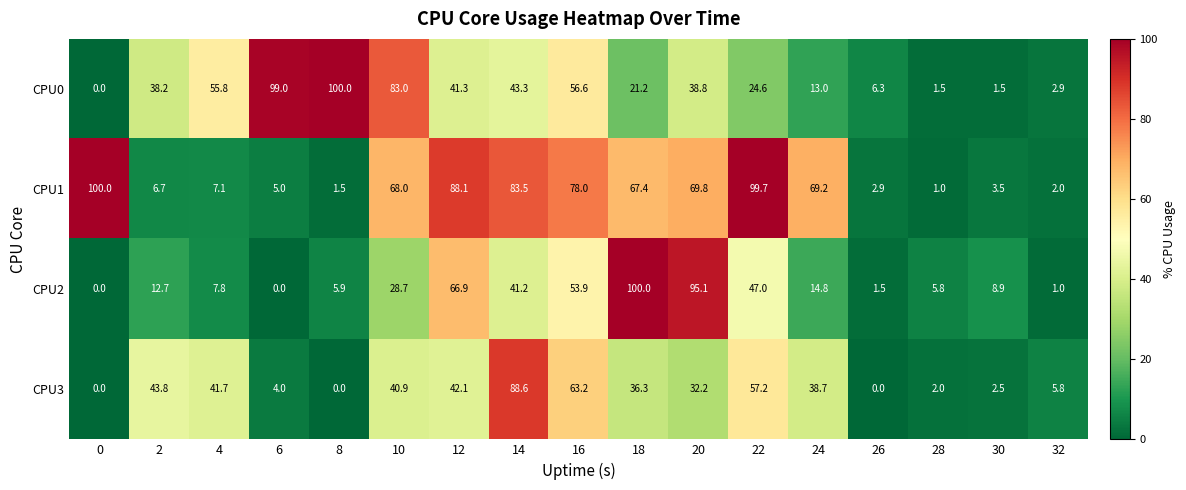

At 16, list the series in order from smallest to largest.

CPU2, CPU0, CPU3, CPU1